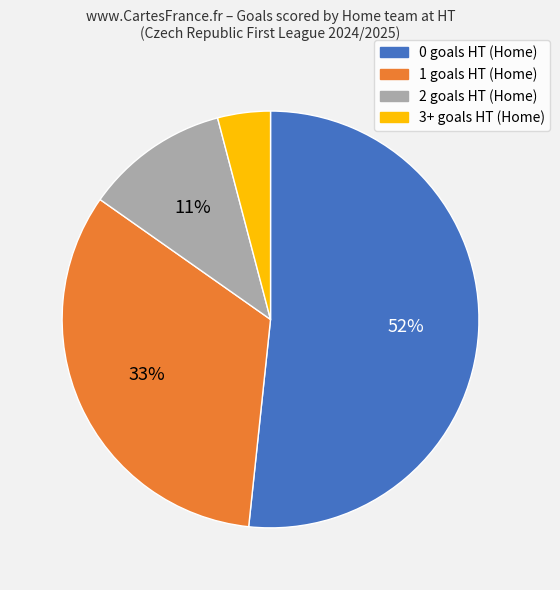

To the nearest percent, what portion does 3+ represent?

4%